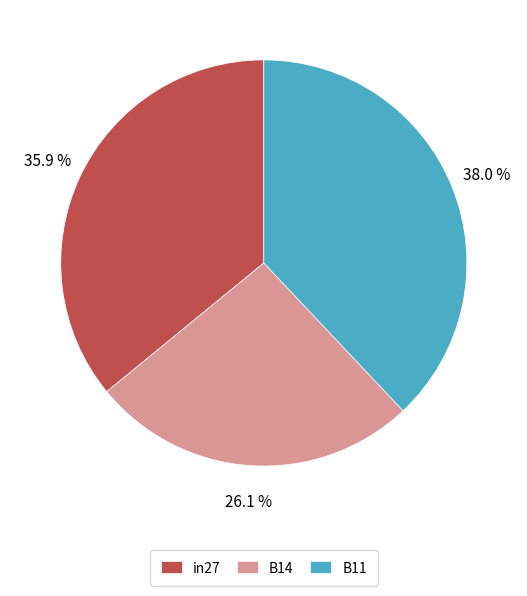

Which category has the smallest portion of the pie?

B14